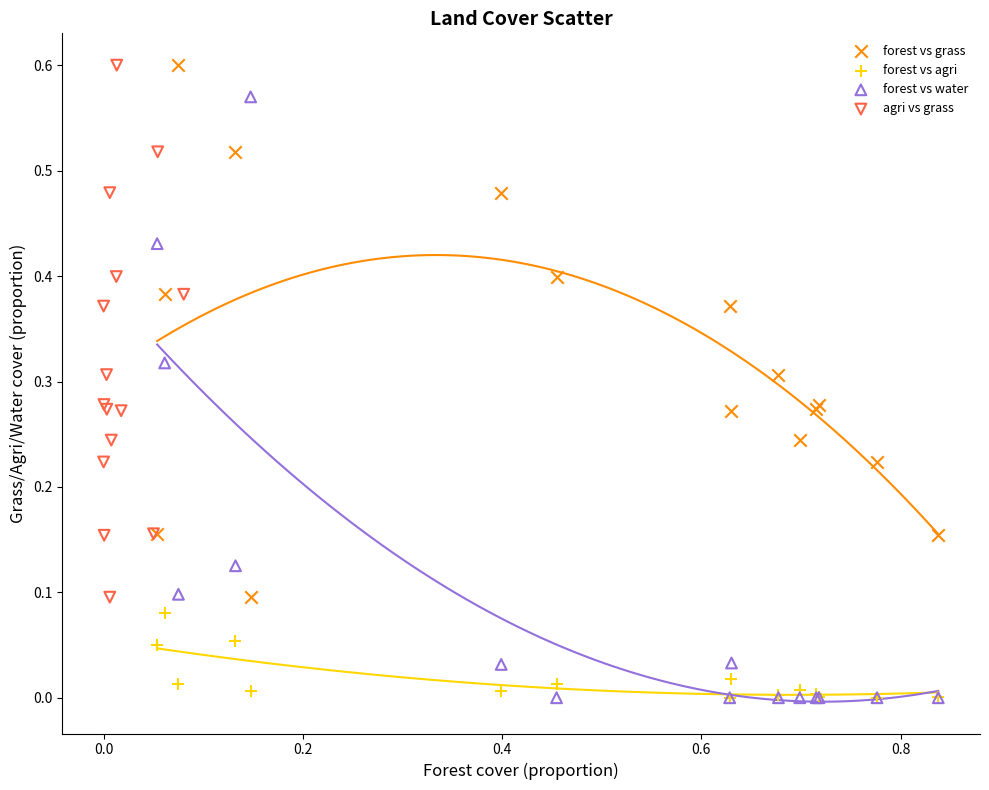

Which series has the largest Y range (max minus min)?

forest vs water